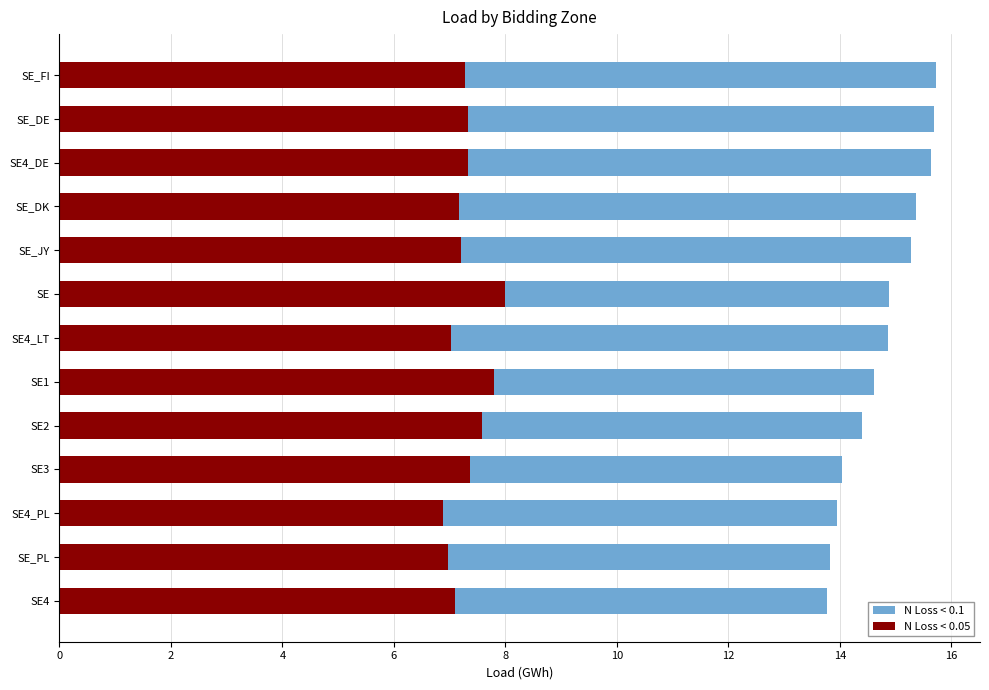

At how many categories does at least one series exceed 8?

13